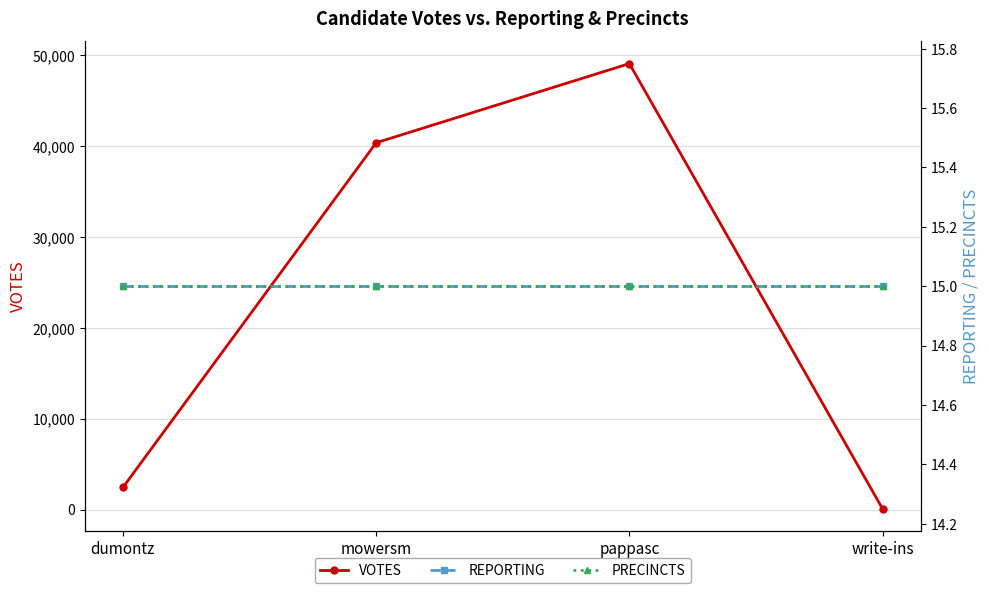

The value of VOTES at mowersm is 28186. True or false?

False